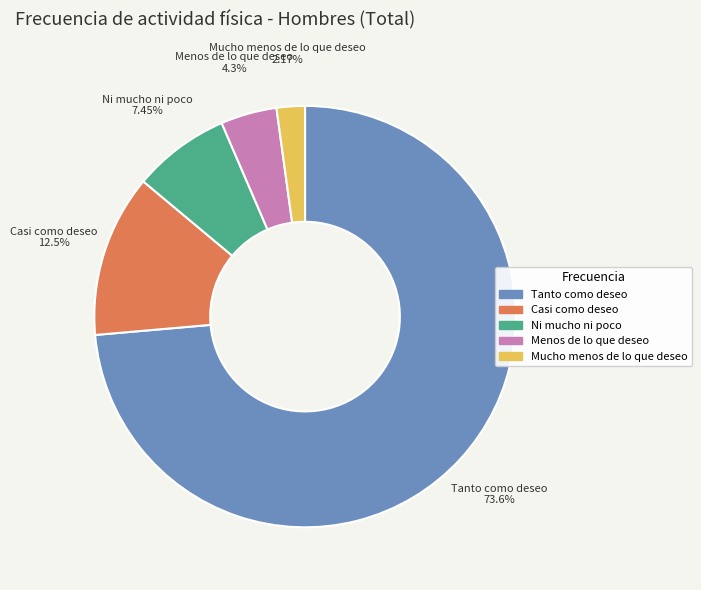

True or false: Tanto como deseo accounts for 81% of the total.

False